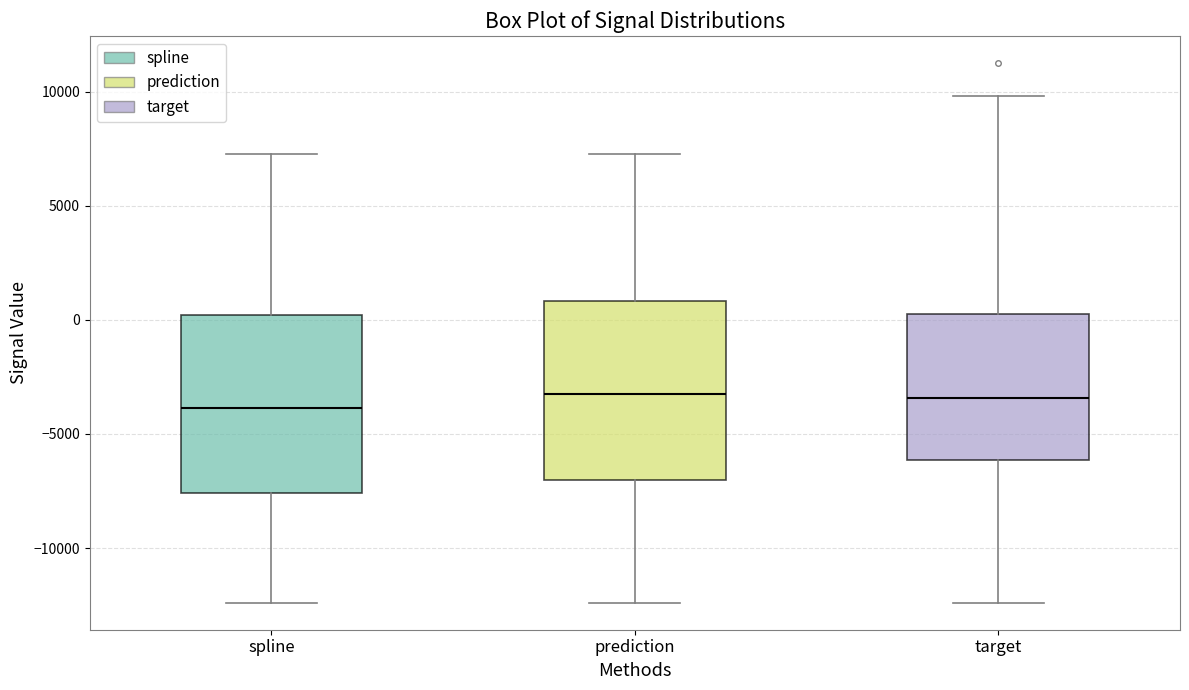

Reading left to right, read every box against the y-axis: the position of its median line, the range the box covers, and the ends of its whiskers. The values are not printed on the chart, so give them approximately, as read against the axis.

spline: median -4000, box -7500 to 0, whiskers -12500 to 7000
prediction: median -3000, box -7000 to 1000, whiskers -12500 to 7500
target: median -3500, box -6000 to 500, whiskers -12500 to 10000